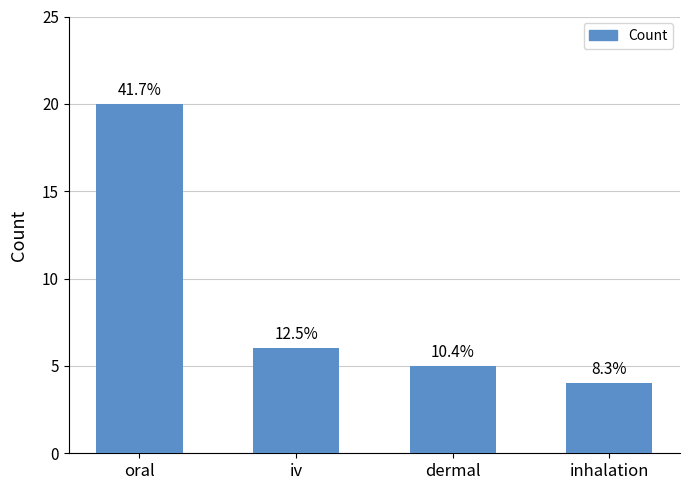

Are the bars horizontal?

No